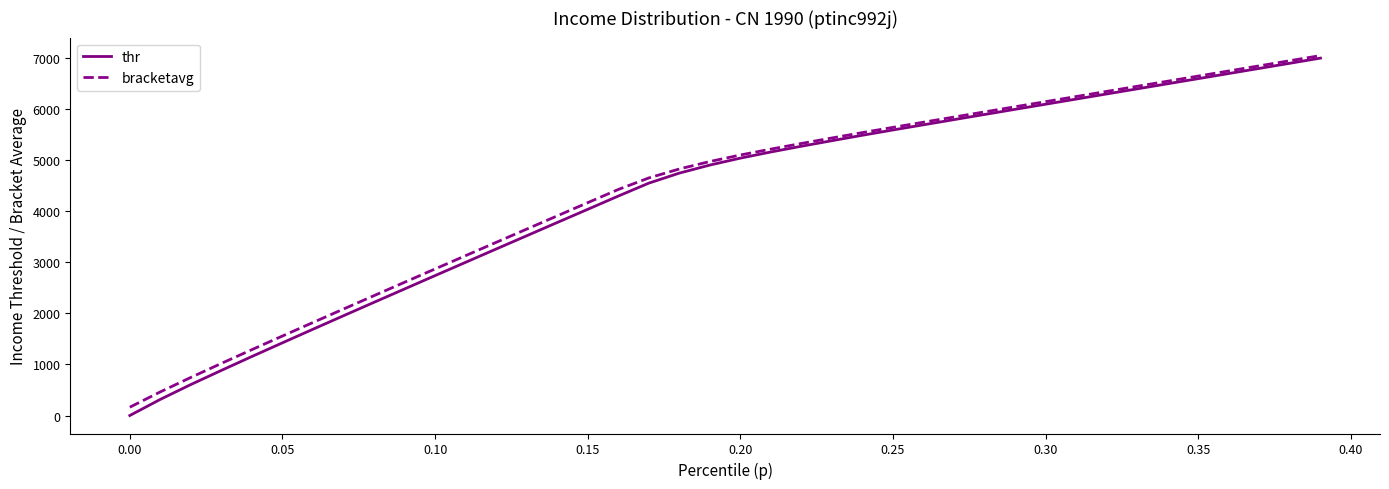

Reading left to right, list all the values displayed in this chart.

thr: 0.0	315.8	606.4	883.0	1155.2	1422.7	1688.5	1952.5	2215.4	2476.7	2738.0	2998.0	3258.5	3517.7	3777.1	4035.3	4294.5	4547.5	4743.8	4901.3	5036.9	5157.5	5269.7	5378.4	5484.8	5588.5	5689.6	5790.8	5891.7	5992.3	6092.3	6192.6	6293.0	6392.8	6492.9	6592.8	6693.1	6793.3	6893.6	6994.2
bracketavg: 162.7	462.6	745.5	1019.7	1289.2	1555.7	1820.6	2083.7	2346.0	2607.6	2868.2	3128.5	3388.3	3647.5	3906.7	4165.3	4423.4	4649.0	4824.8	4970.8	5098.1	5213.9	5324.3	5431.7	5537.0	5639.0	5740.2	5841.3	5942.0	6042.5	6142.6	6242.6	6342.9	6442.9	6543.0	6643.1	6743.1	6843.4	6943.7	7044.0